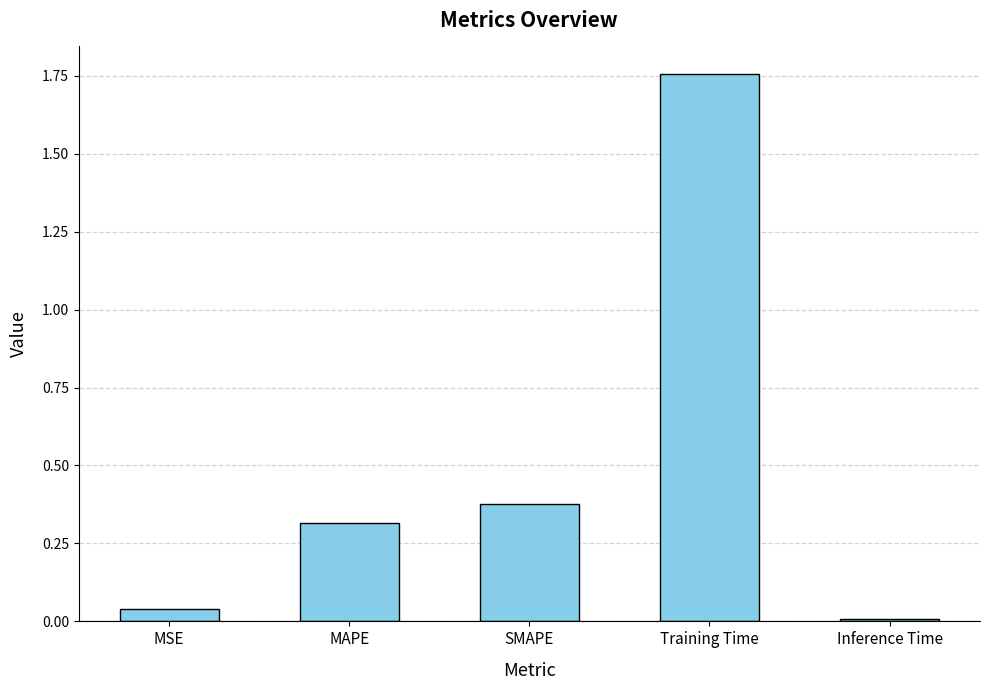

The chart shows a value of 0.3 at MAPE. True or false?

True